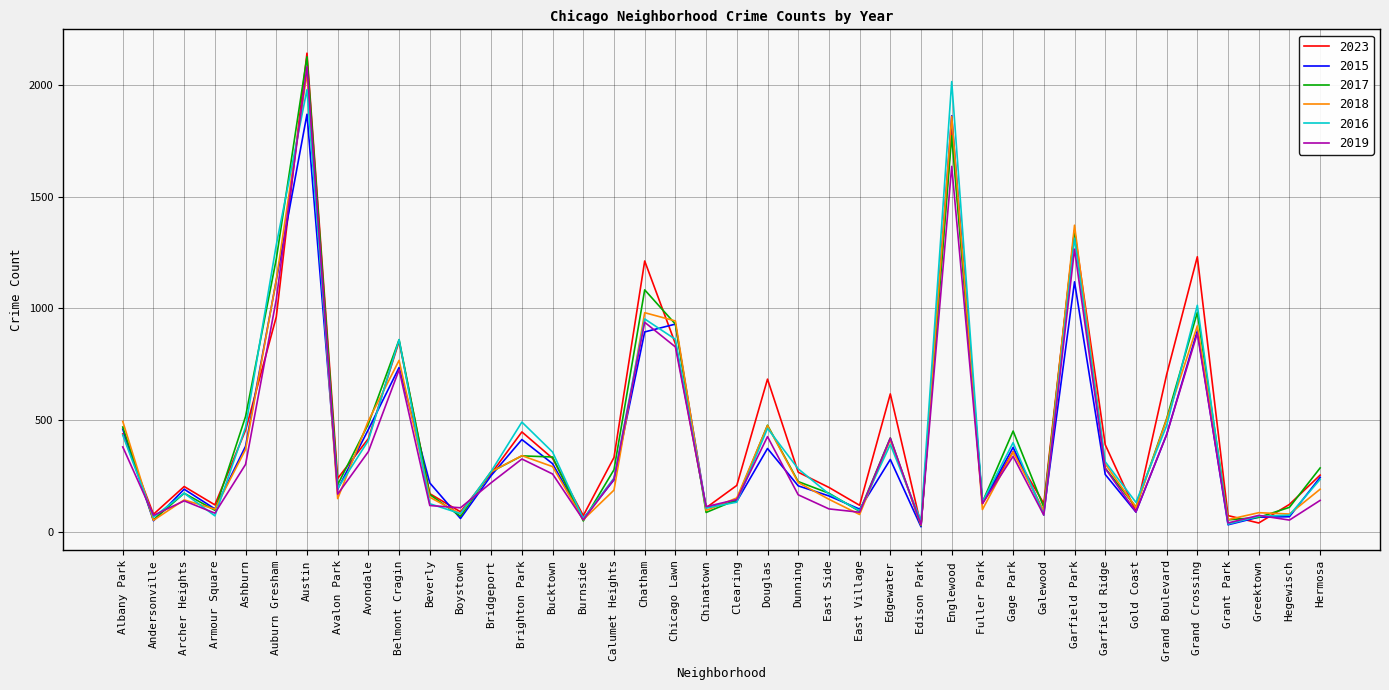

Which series has the largest total across all categories?

2023